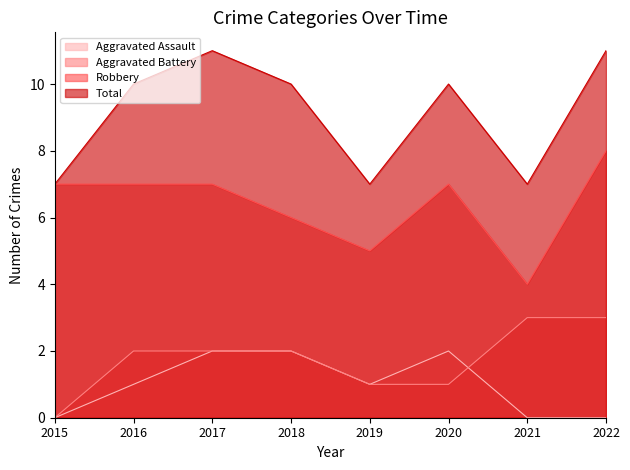

True or false: Aggravated Battery and Robbery cross at least once.

False